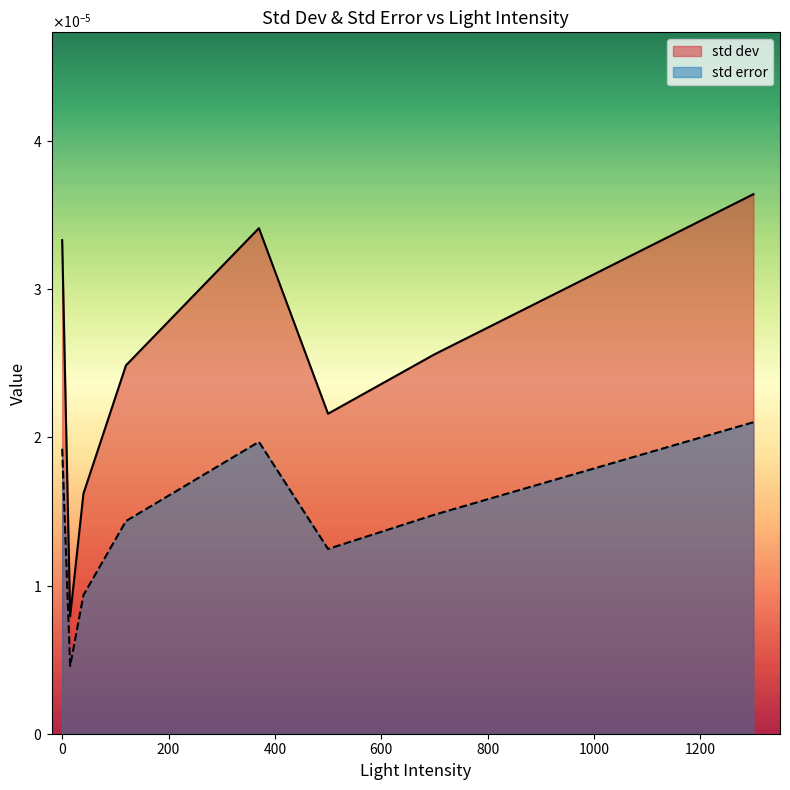

Does the chart have visible grid lines?

No